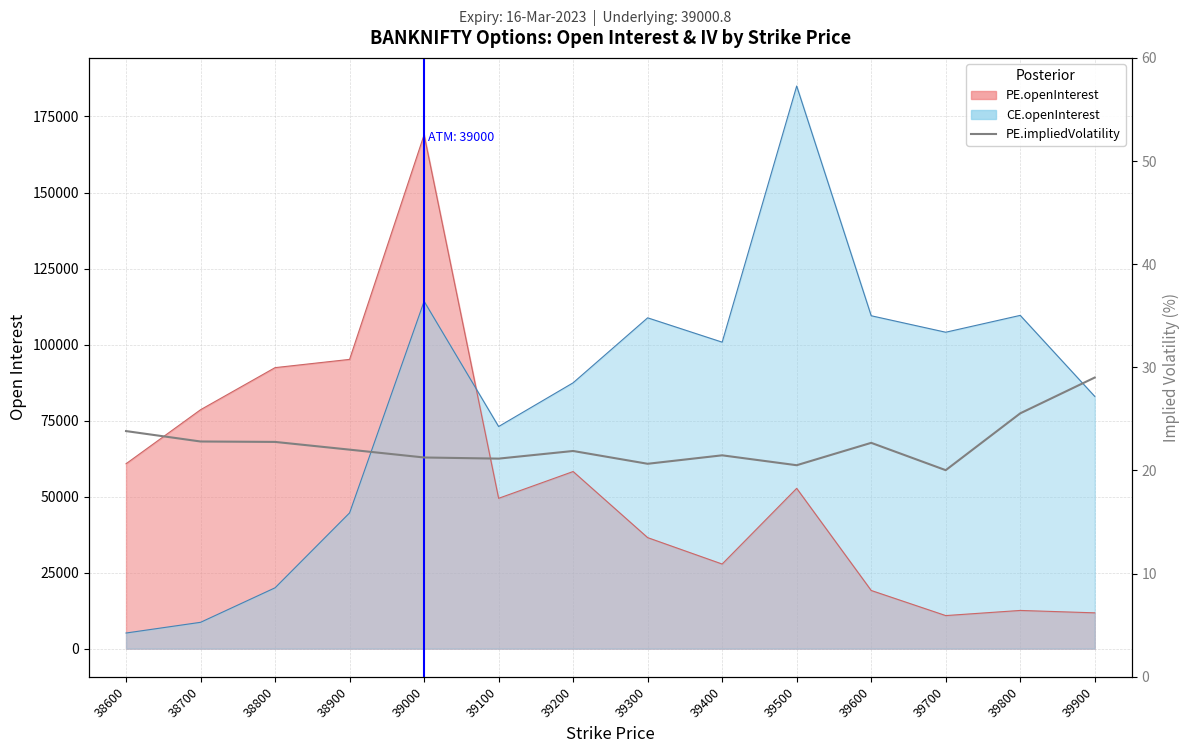

How many points are higher than both their immediate neighbors (excluding endpoints)?

3